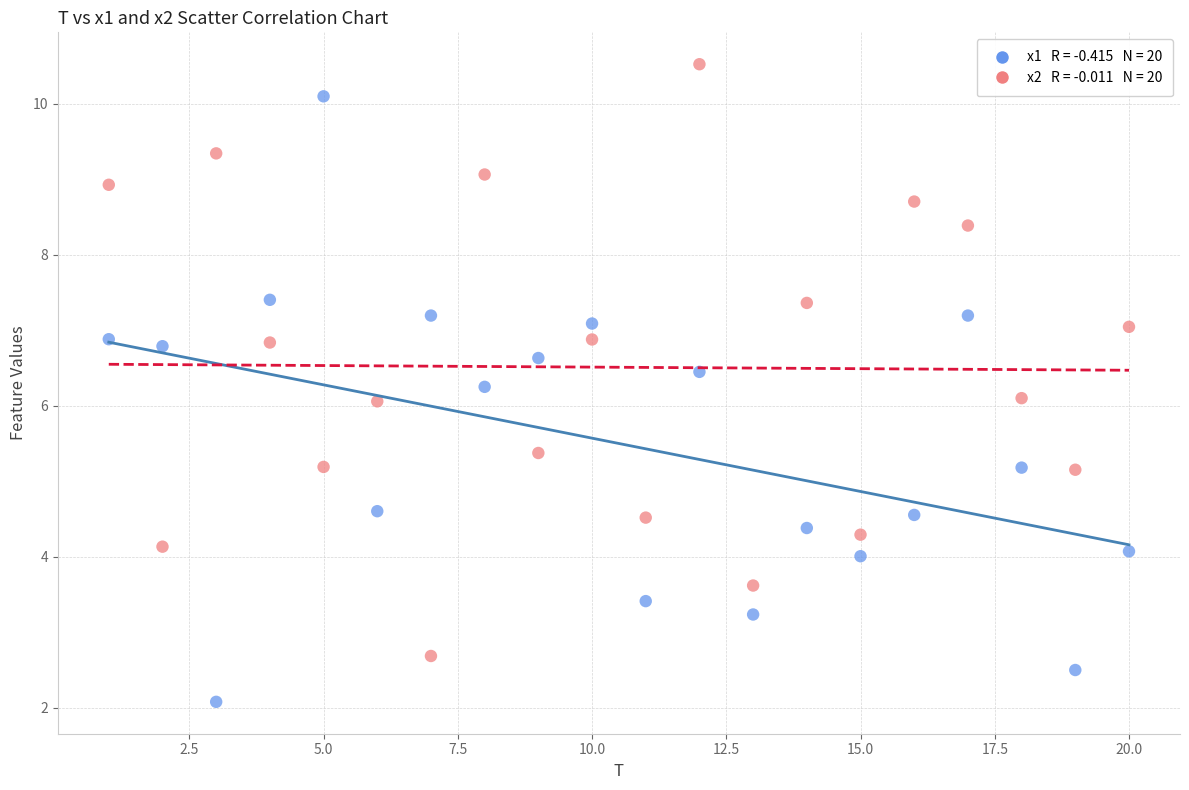

Across all data points, what is the range of X values (max minus min)?

19.0